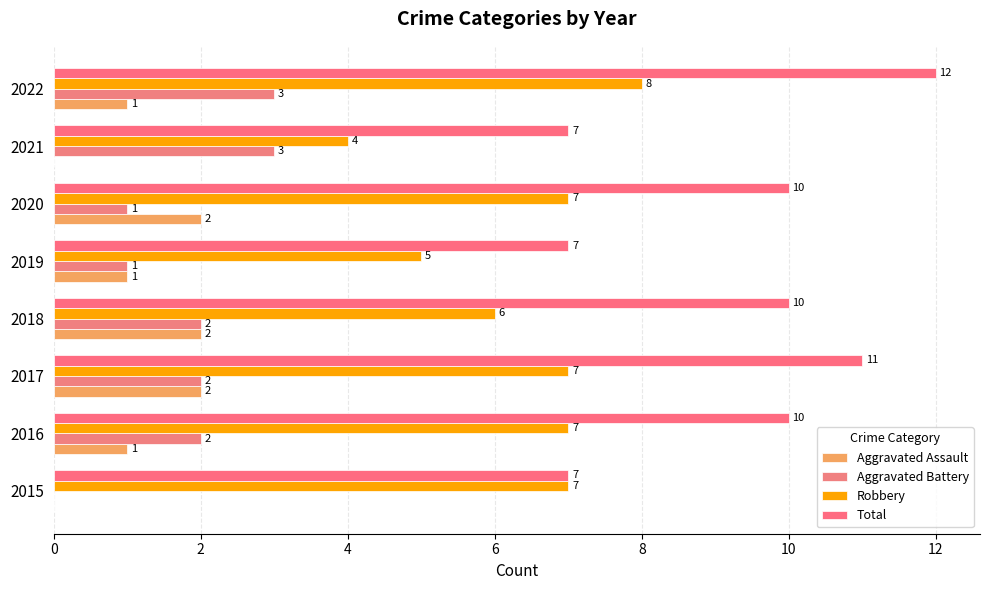

How many Aggravated Assault values are between 1 and 2?

6